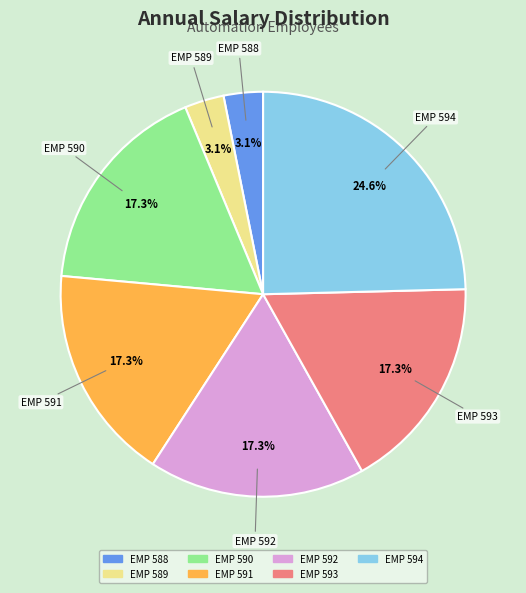

To the nearest percent, what percentage of the pie is EMP 594?

25%